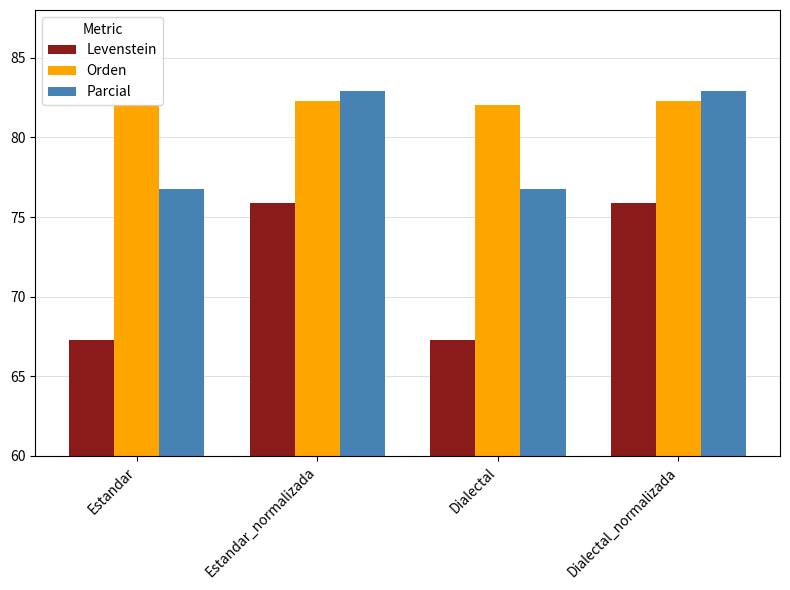

What is the smallest value displayed?

67.3